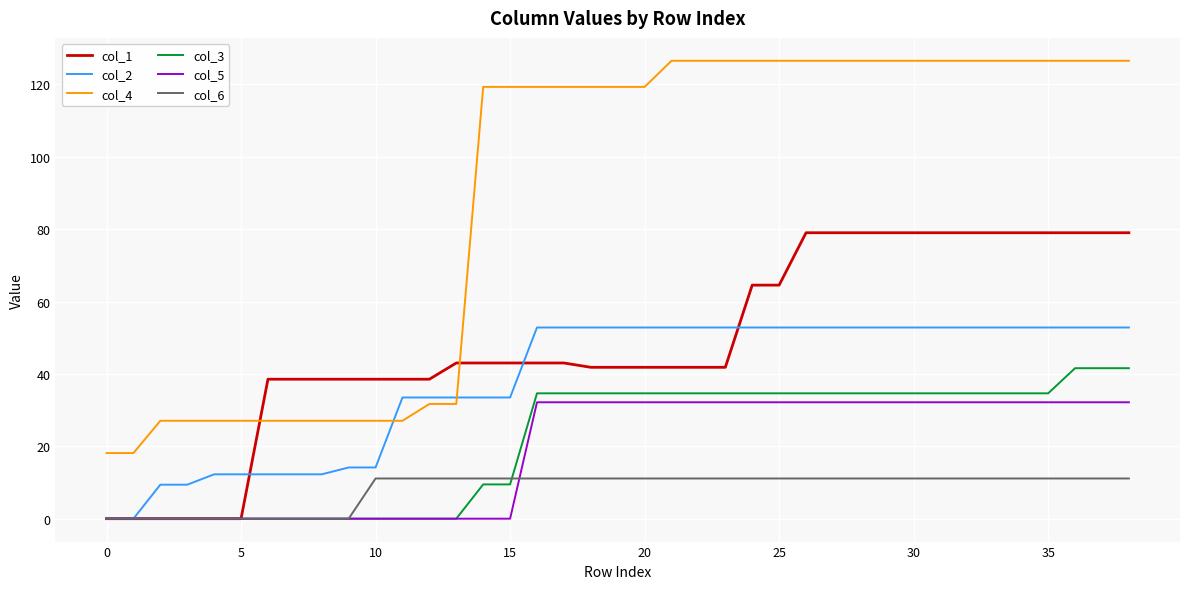

List the series in order of their peak value, highest first.

col_4, col_1, col_2, col_3, col_5, col_6